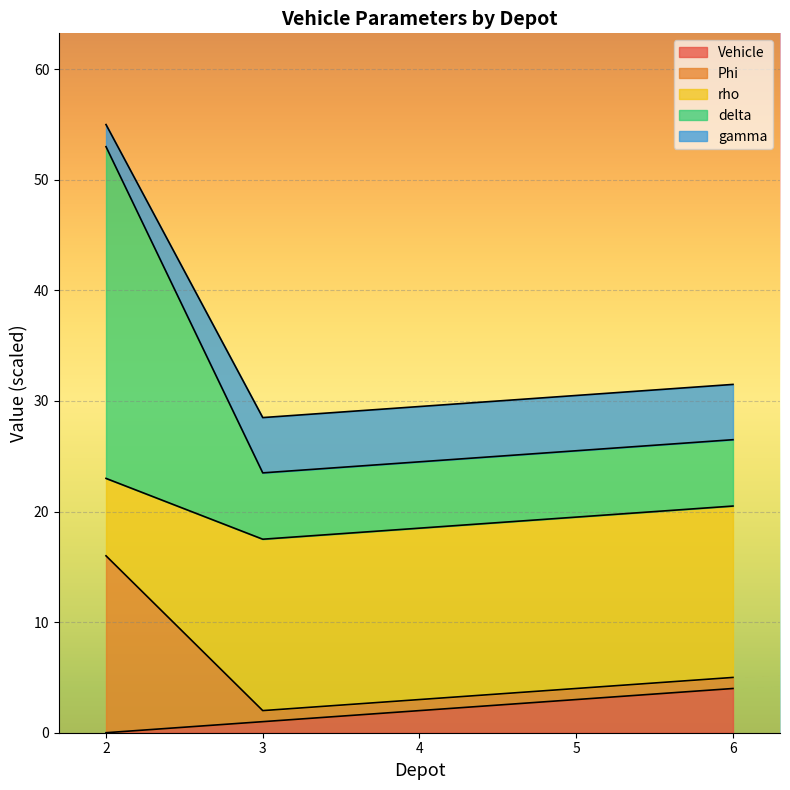

What is the value of the Vehicle point at the 3rd from the left?

2.0